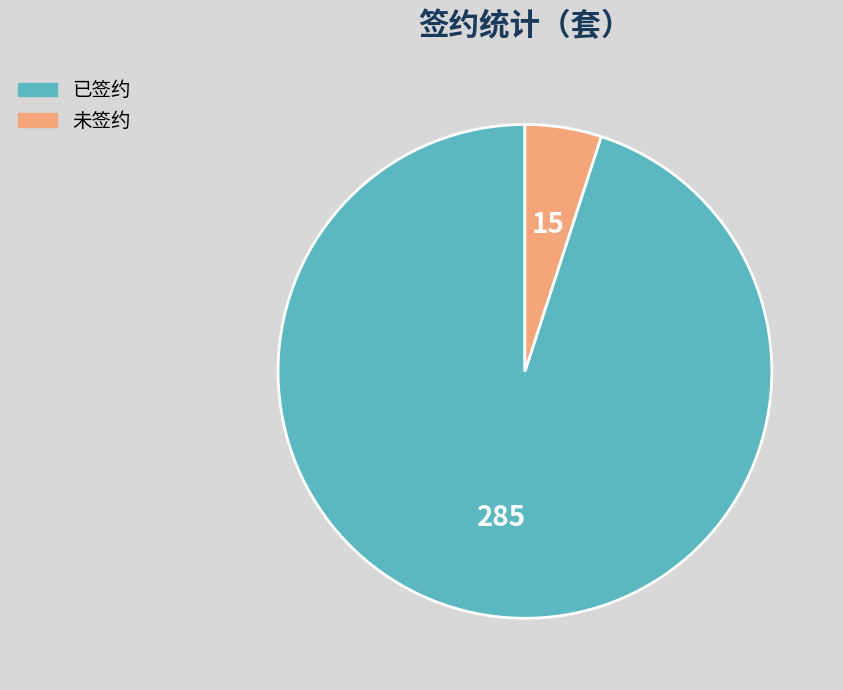

Do 未签约 and 已签约 together represent more than half of the pie?

Yes